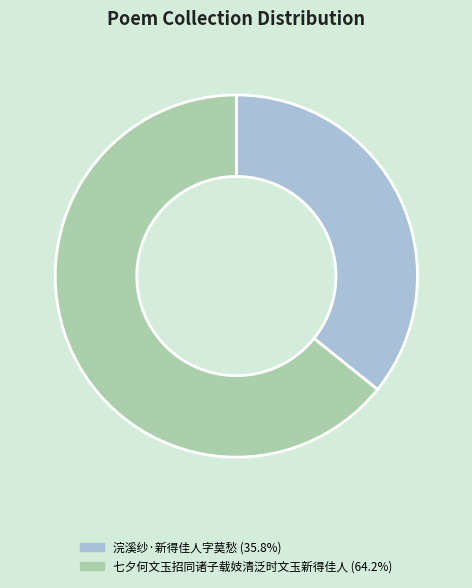

How many slices are in this pie chart?

2